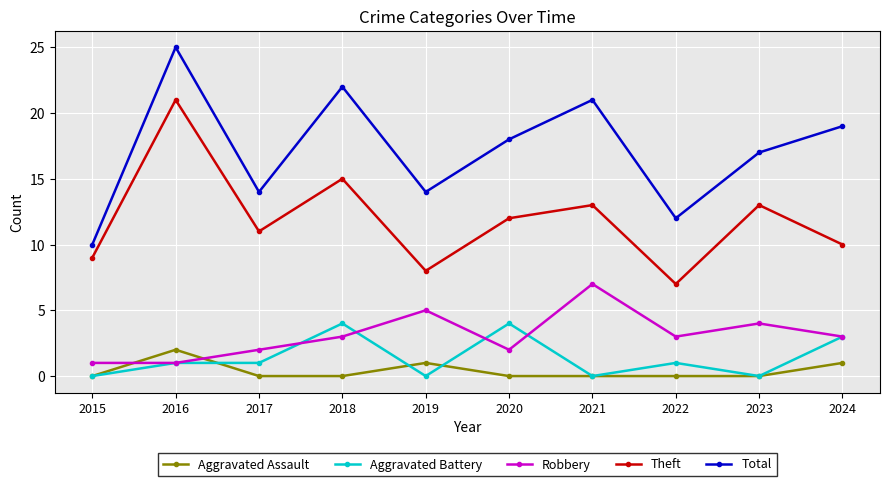

True or false: Total and Aggravated Battery intersect in this chart.

False